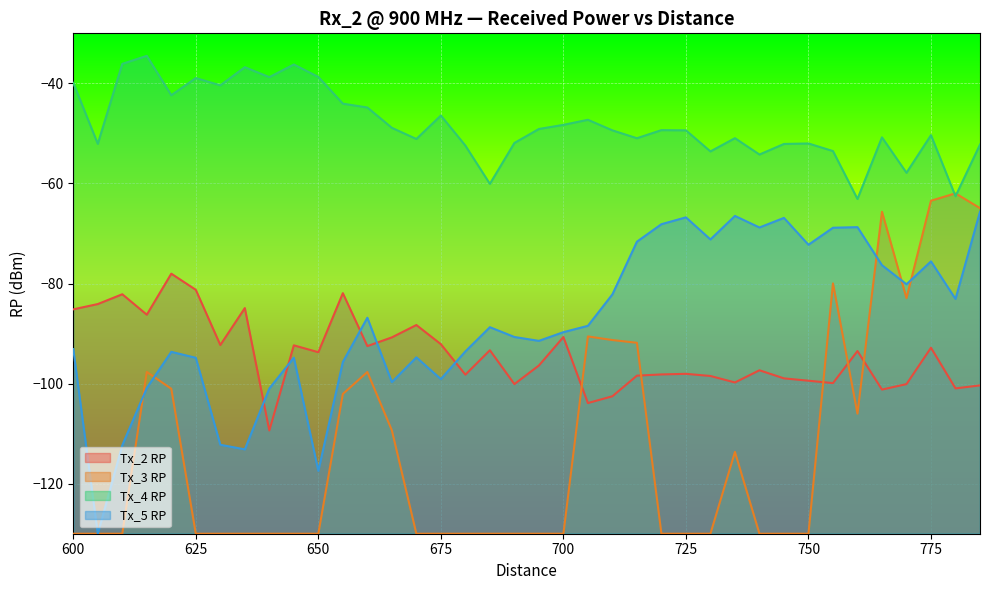

What is the approximate value of Tx_2 RP at 700?

-90.7